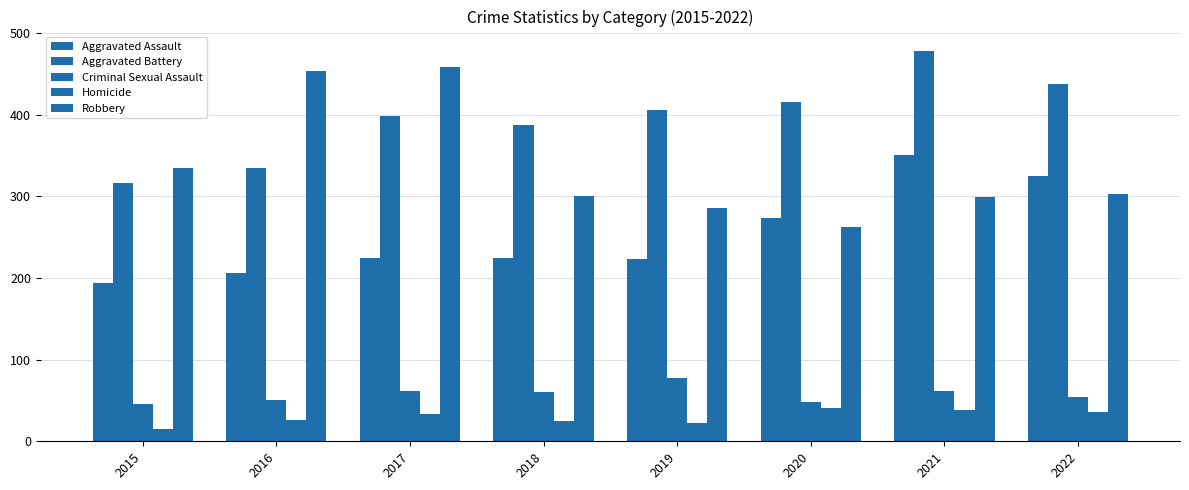

How many distinct data groups are displayed?

5